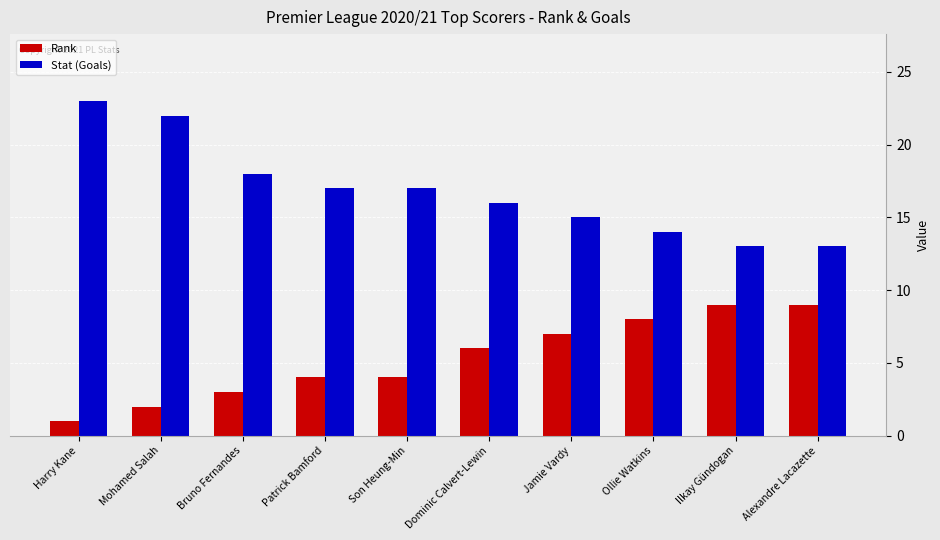

Are the bars grouped side by side (vs. stacked)?

Yes